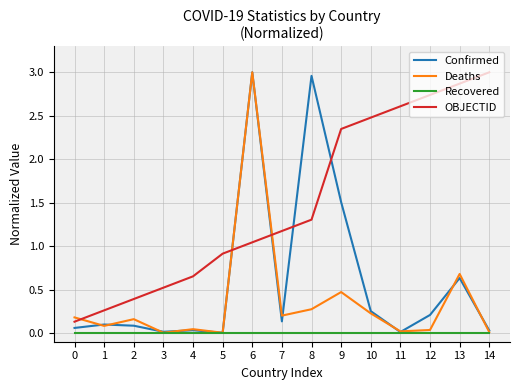

Which series has the largest total across all categories?

OBJECTID